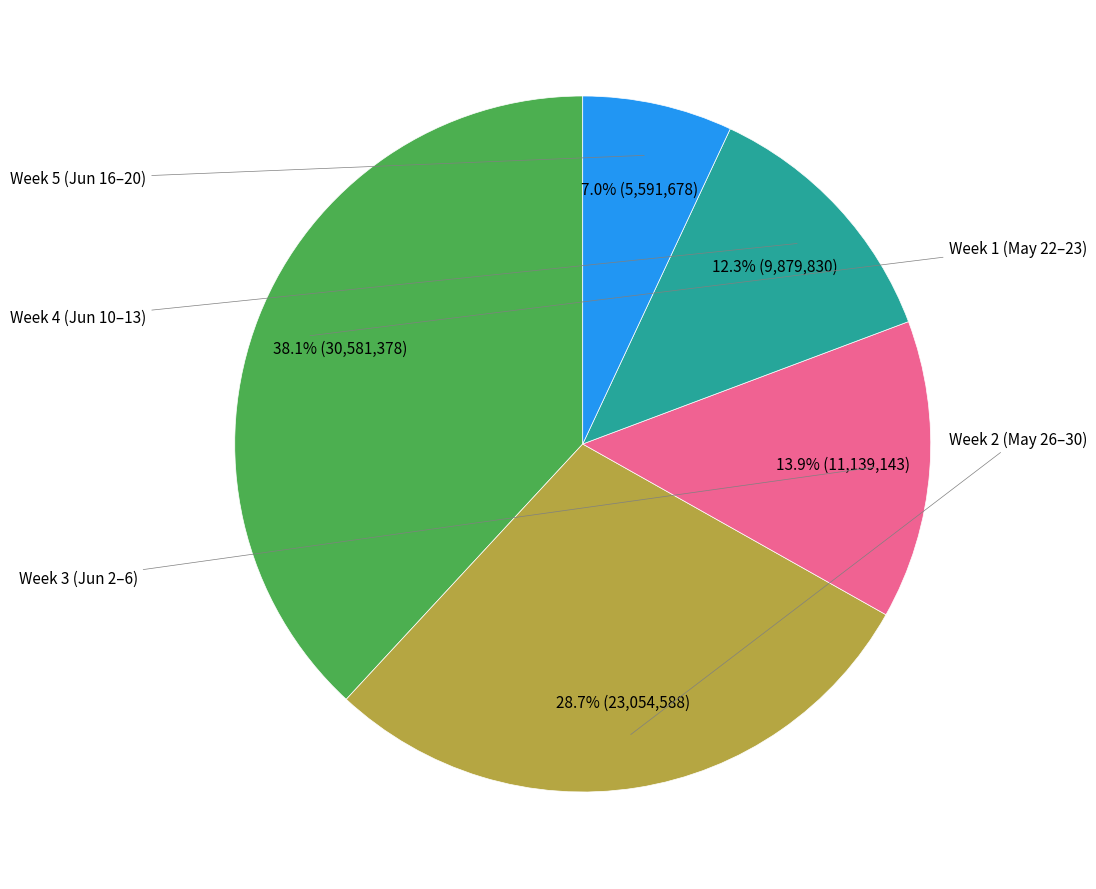

Is there a majority slice in this chart?

No